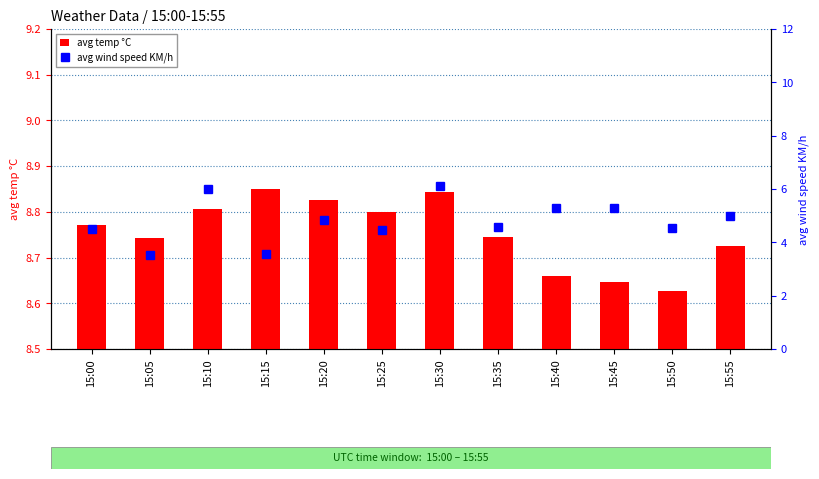

Rank the series by their average value, from highest to lowest.

avg temp °C, avg wind speed KM/h